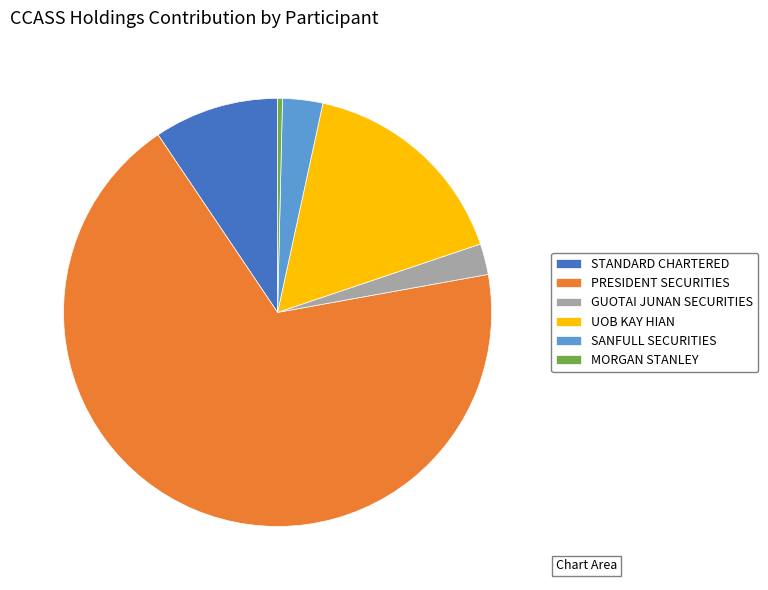

Rank the categories by value from highest to lowest.

PRESIDENT SECURITIES, UOB KAY HIAN, STANDARD CHARTERED, SANFULL SECURITIES, GUOTAI JUNAN SECURITIES, MORGAN STANLEY